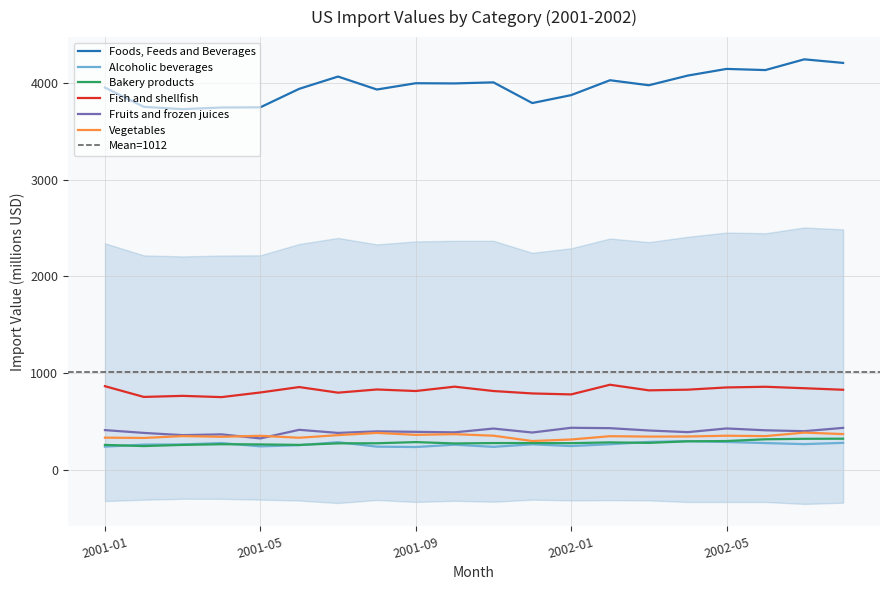

Where is the first local minimum for Fish and shellfish?

2001-02